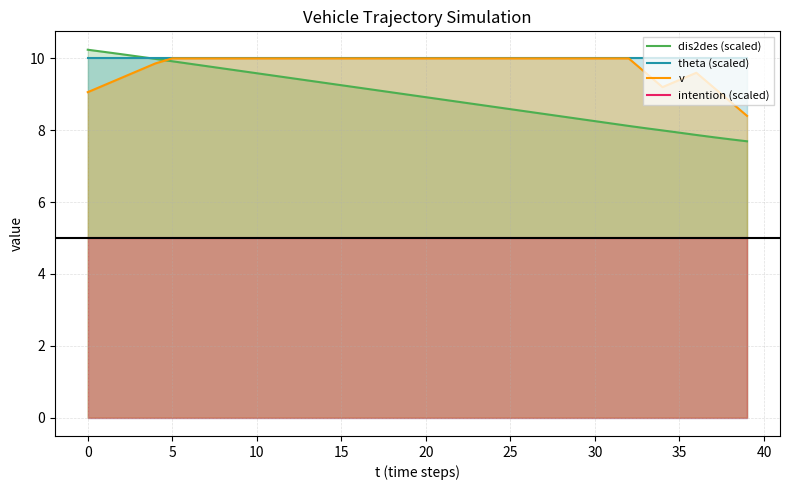

Which series has the widest spread of values?

dis2des (scaled)